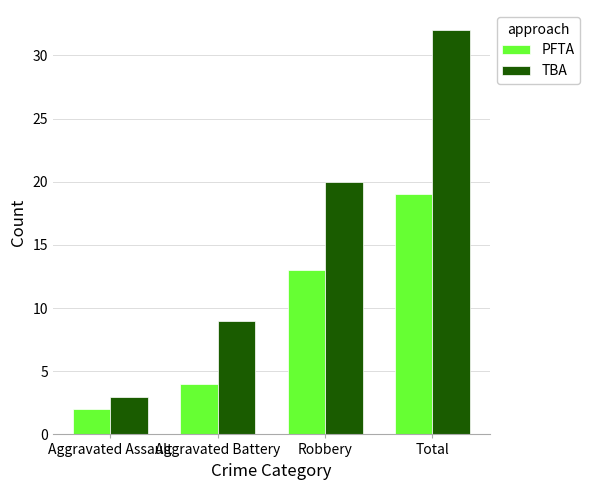

Rank the categories by TBA value from lowest to highest.

Aggravated Assault, Aggravated Battery, Robbery, Total